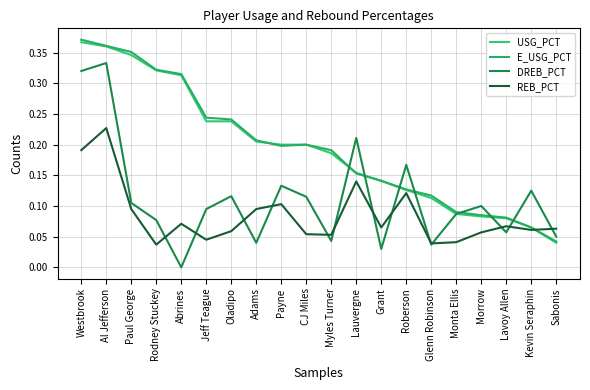

How many interior local valleys does the REB_PCT series have?

6